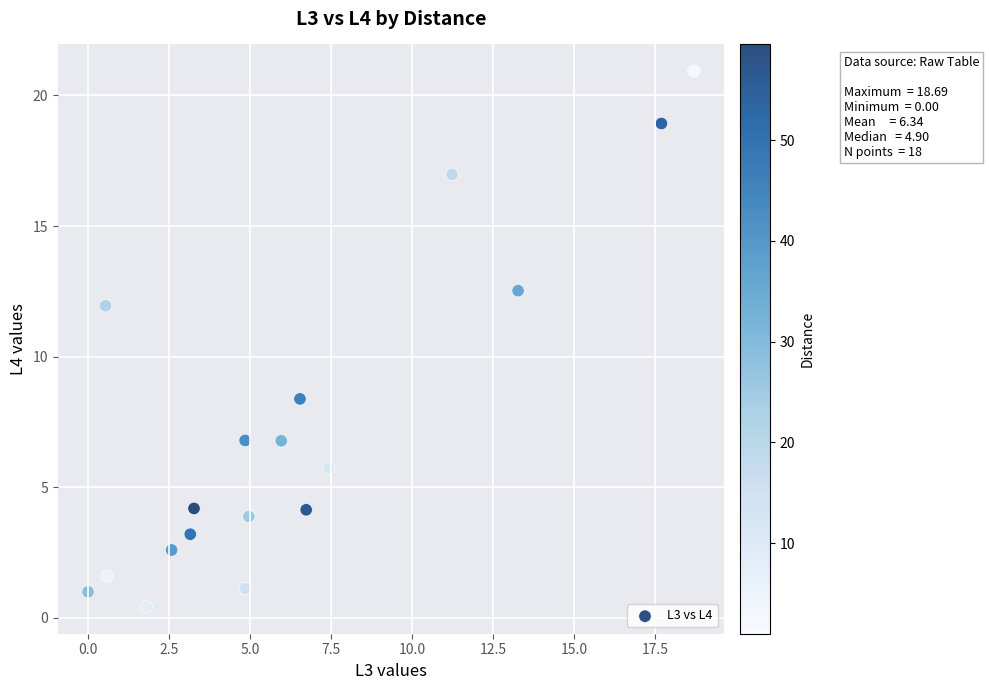

What Y value in the scatter plot is closest to 10?

8.4